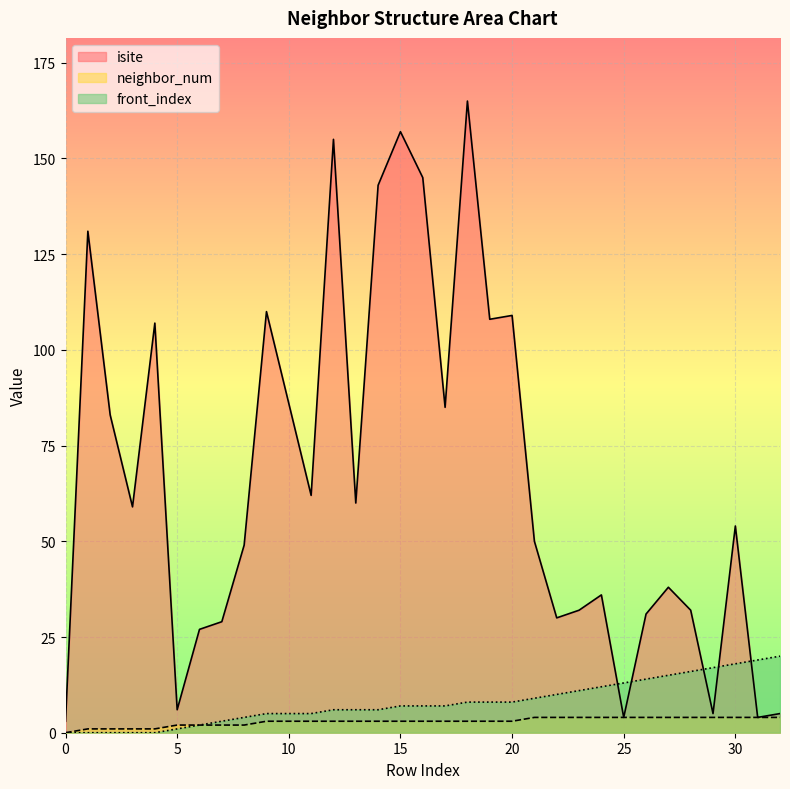

How many intersections are there between isite and front_index?

5